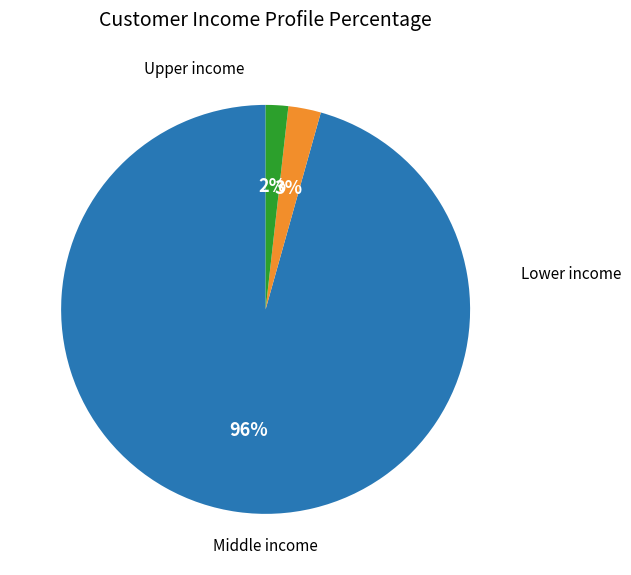

To the nearest percent, what is the average slice percentage?

33%